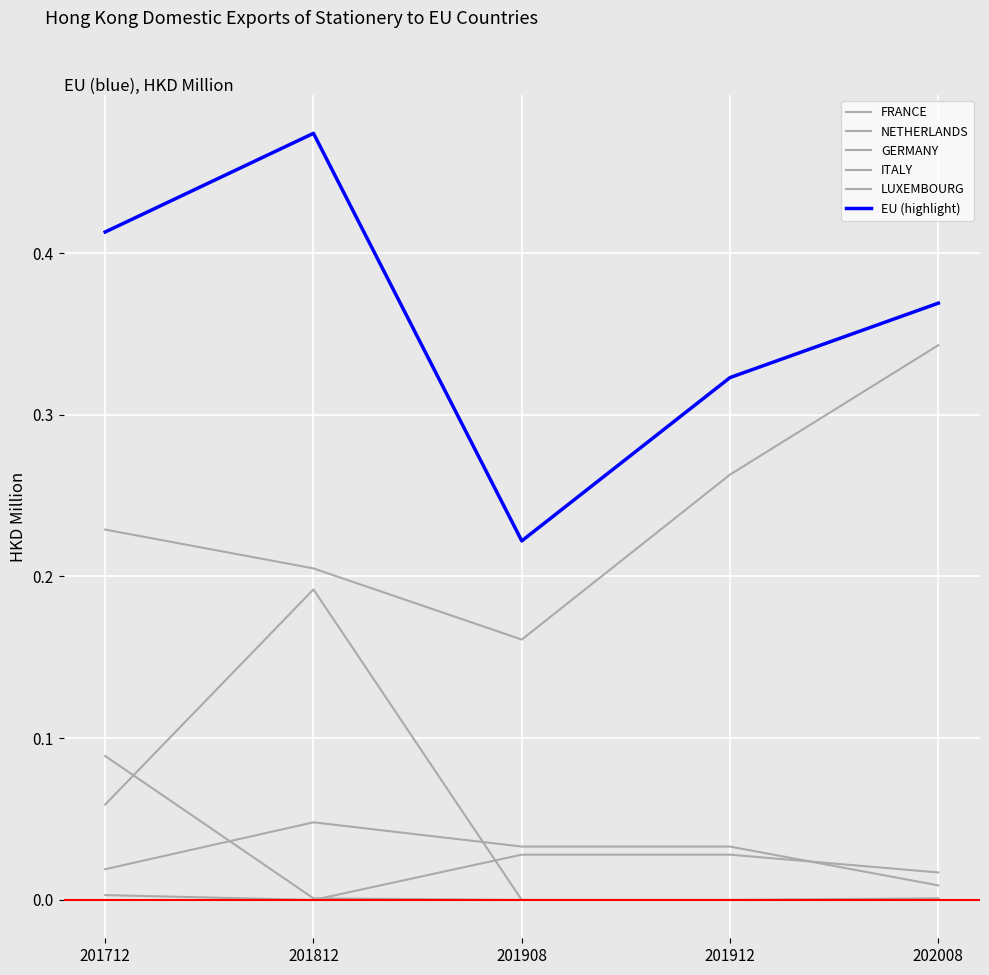

Where do GERMANY and NETHERLANDS first cross each other?

201912 and 202008